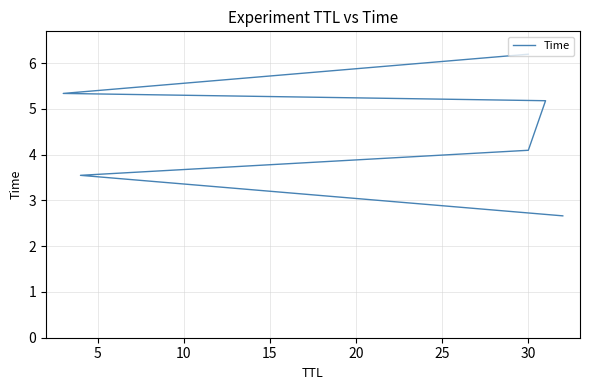

What is the sum of the values at 10 and 15?

9.3